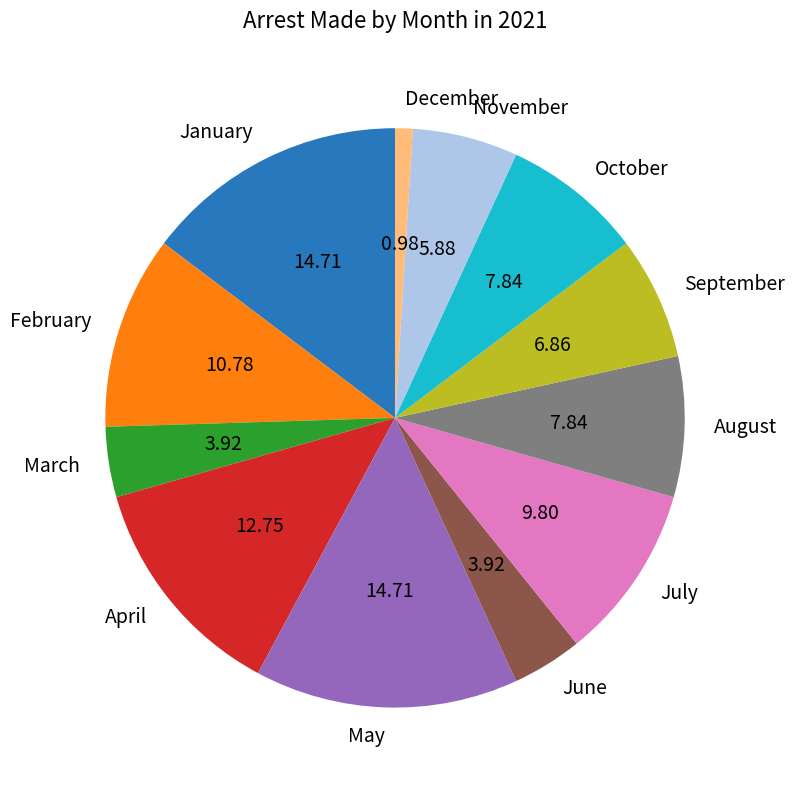

Is there a majority slice in this chart?

No